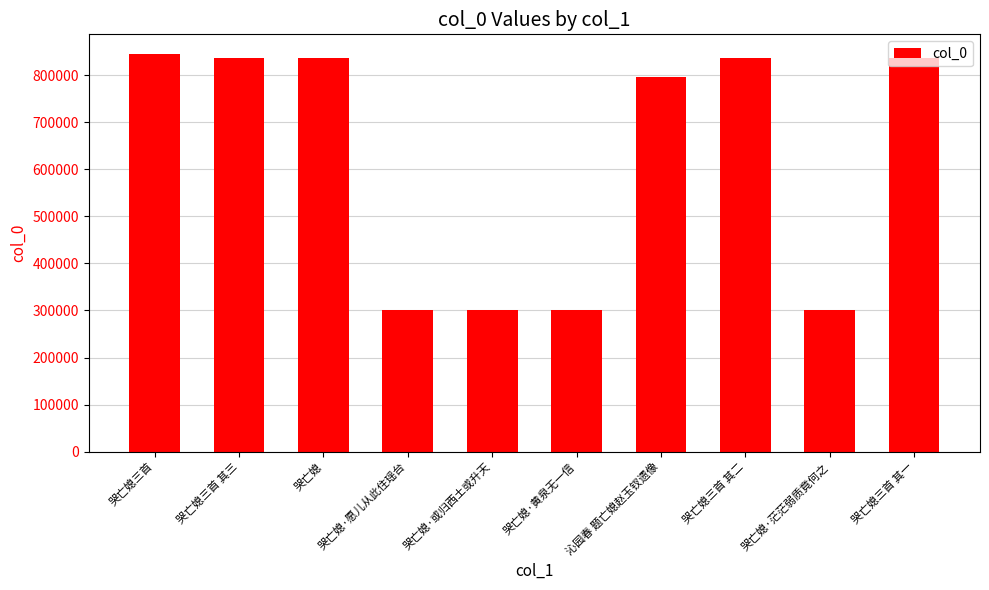

Where is the data nearest to the value 572950?

沁园春 题亡媳赵玉钗遗像